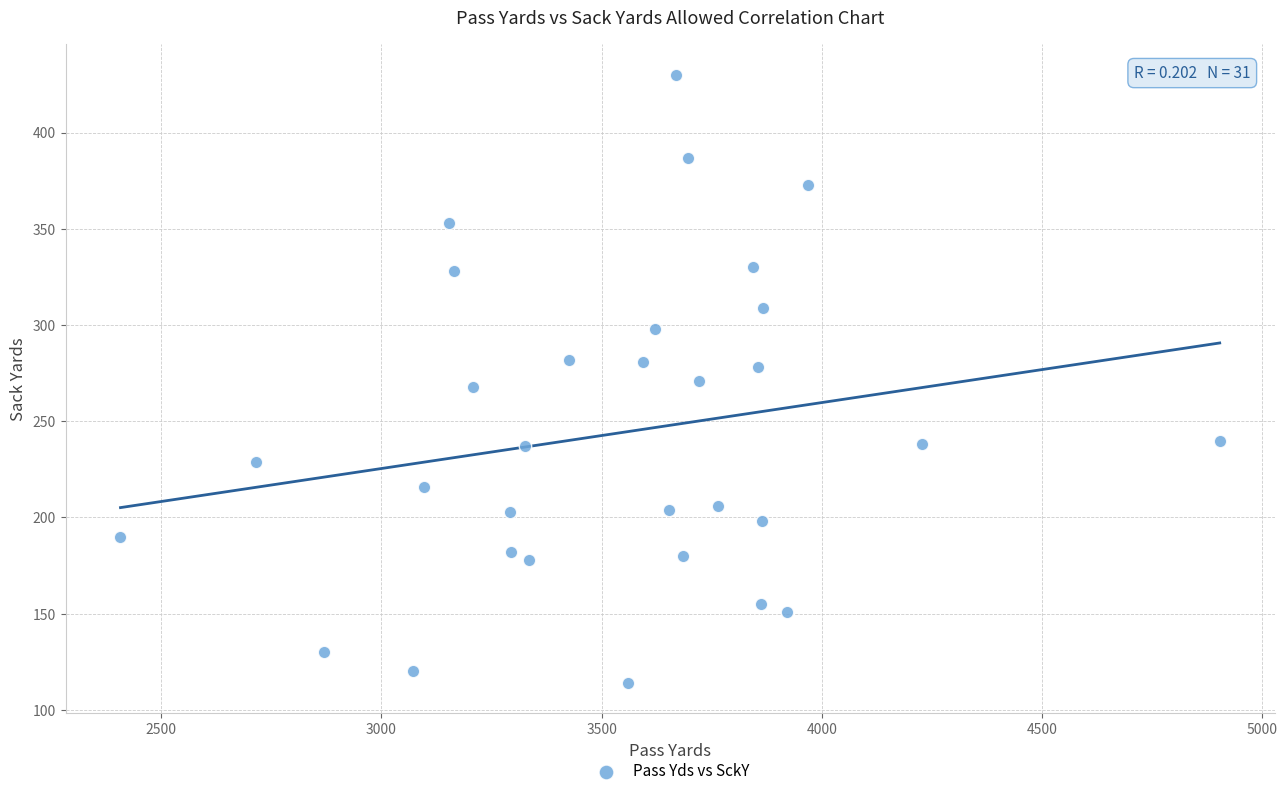

What is the range of X values (max minus min)?

2495